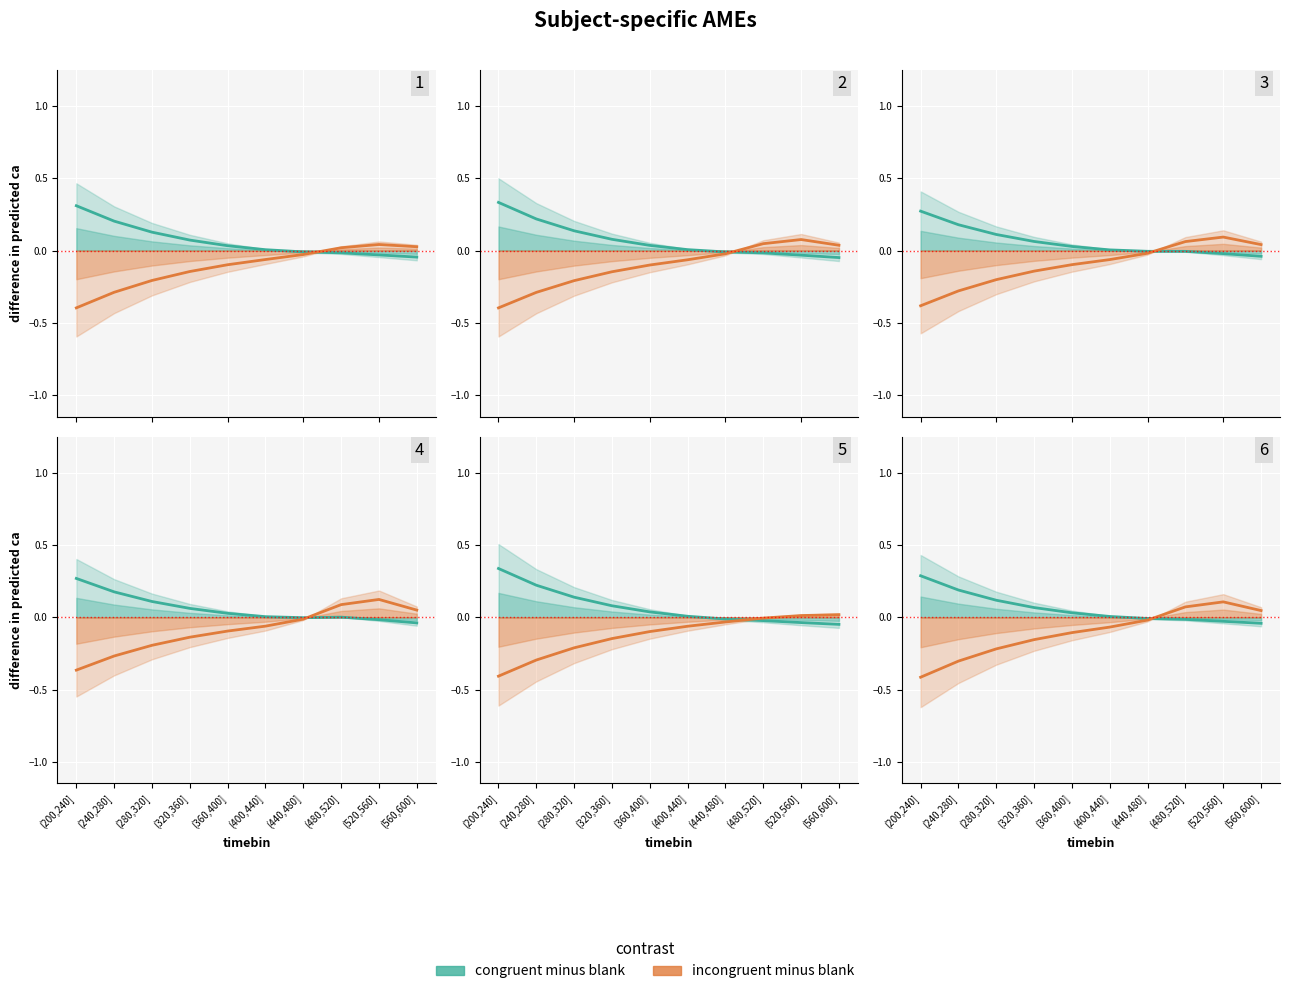

What is the average value of the incongruent minus blank series?

-0.1